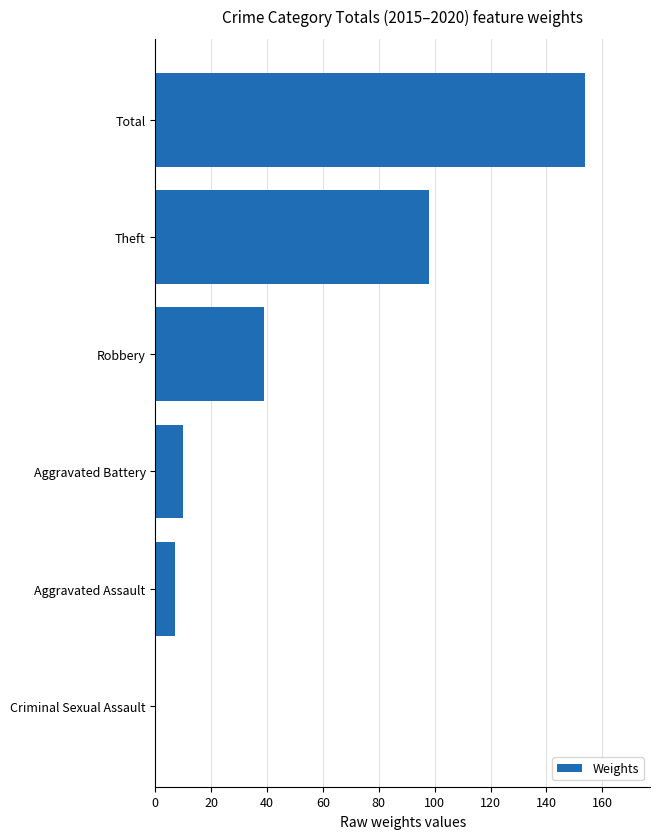

Is it true that the value at Aggravated Assault is 7?

True